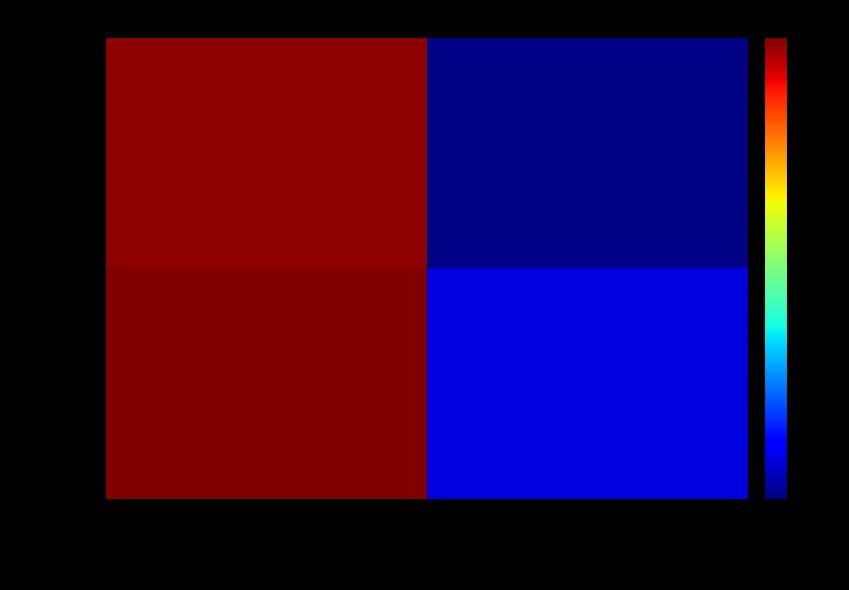

Which has a higher value, TaxonId or Taxonsorteringsordning?

Taxonsorteringsordning